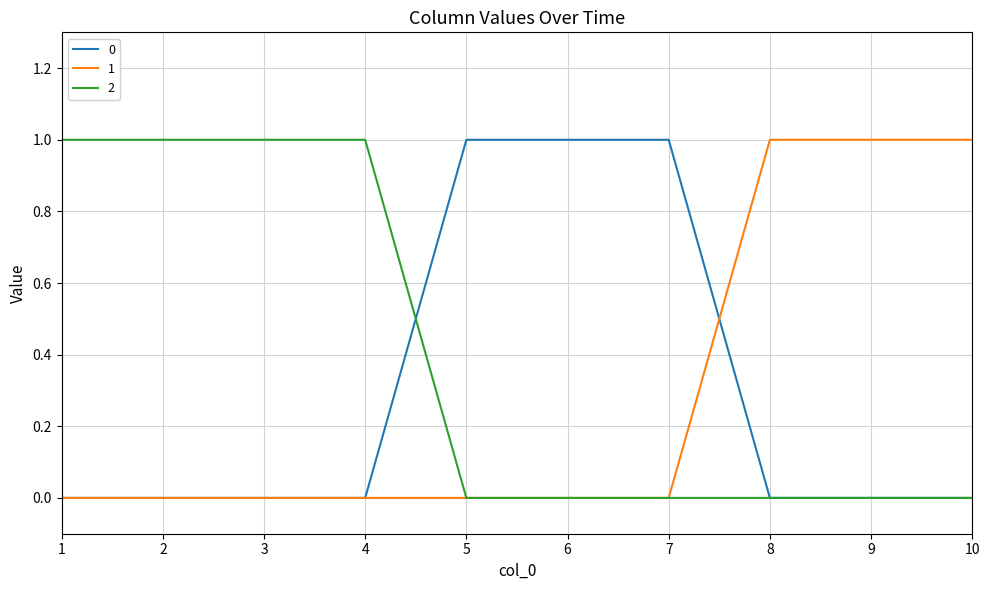

What are all the series names shown in the legend?

0, 1, 2